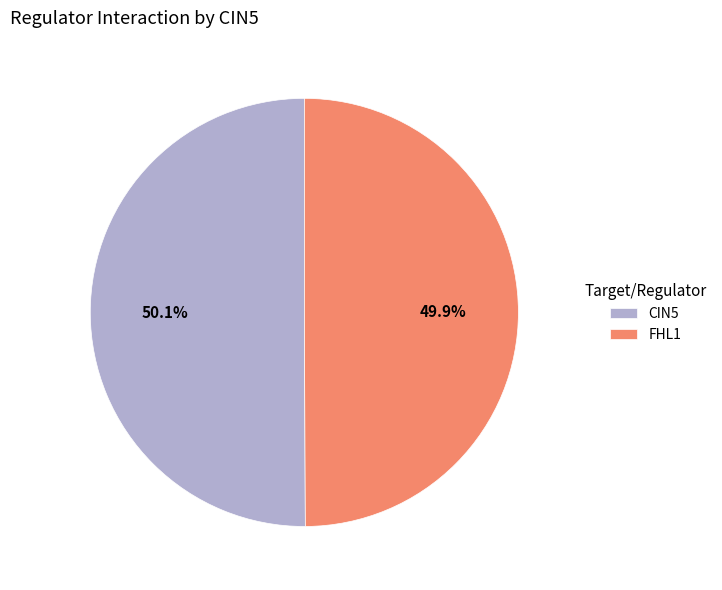

What percentage is NOT represented by CIN5?

49.9%